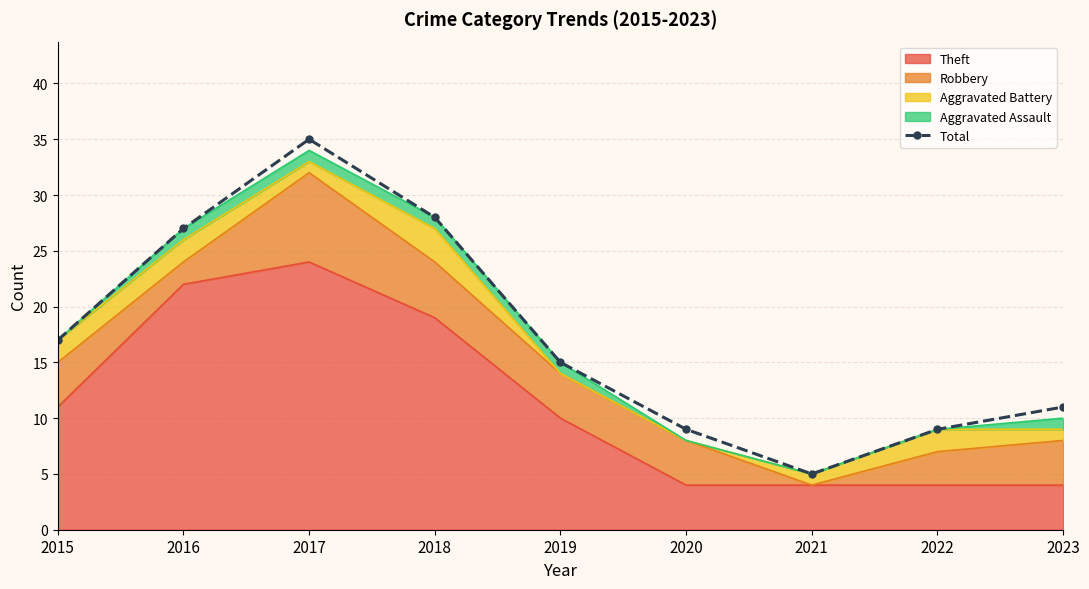

Which label corresponds to the smallest value in the chart?

2021